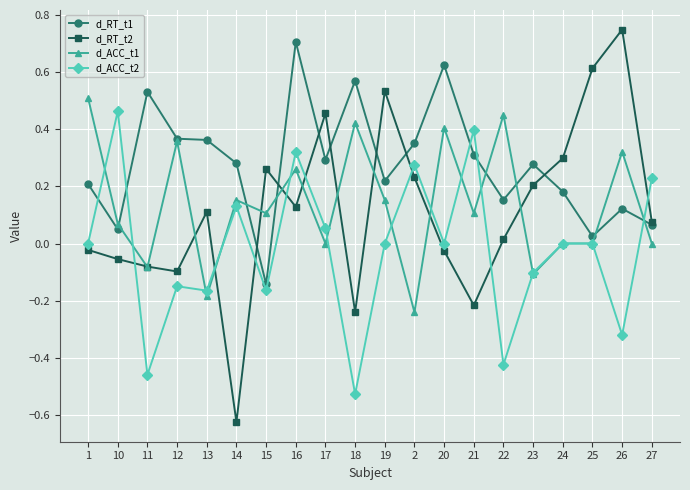

How many positive values does the d_RT_t1 series have?

19